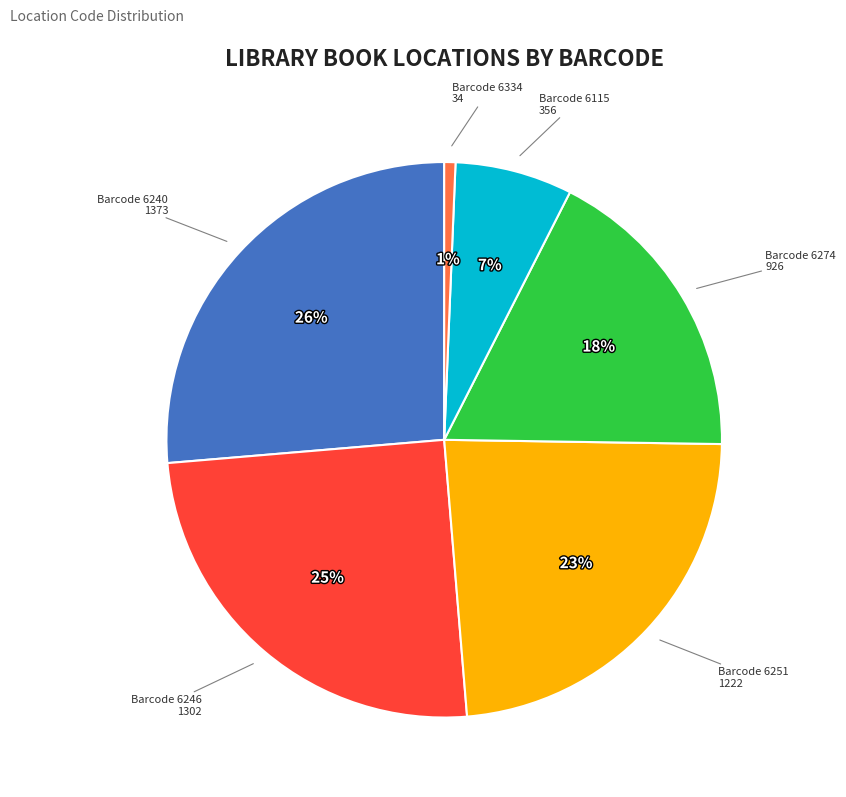

To the nearest percent, what is the average slice percentage?

17%